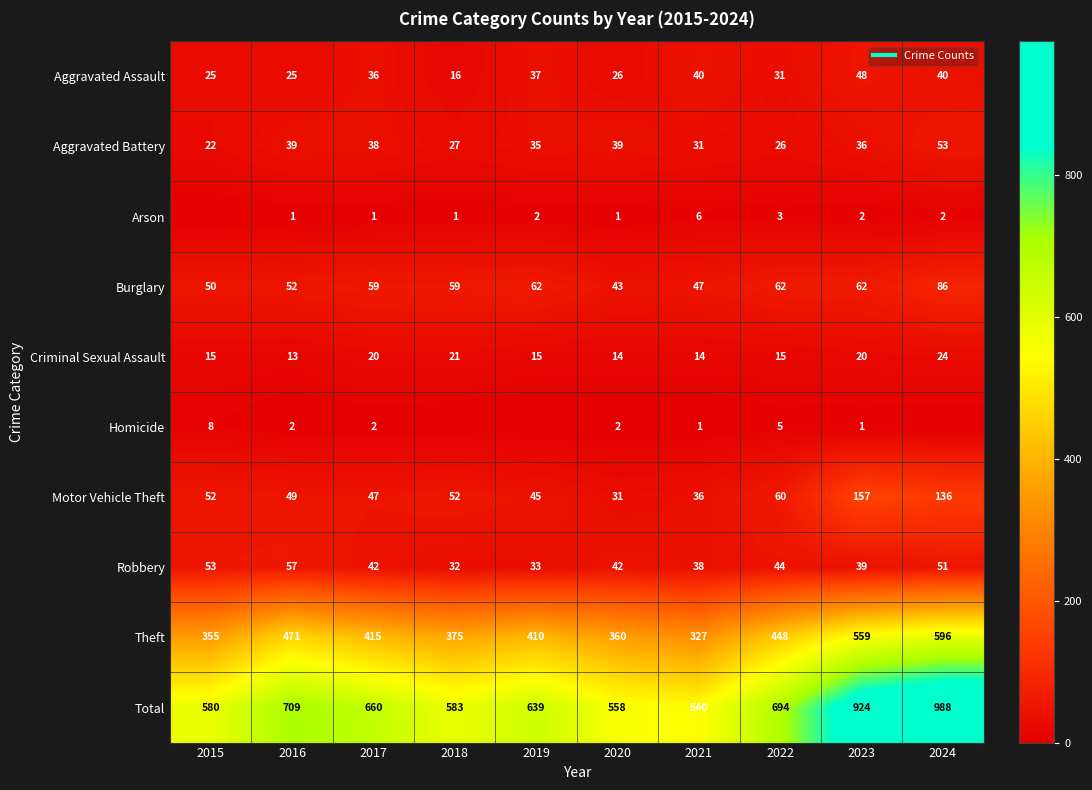

Is it true that Theft equals 197 at 2019?

False